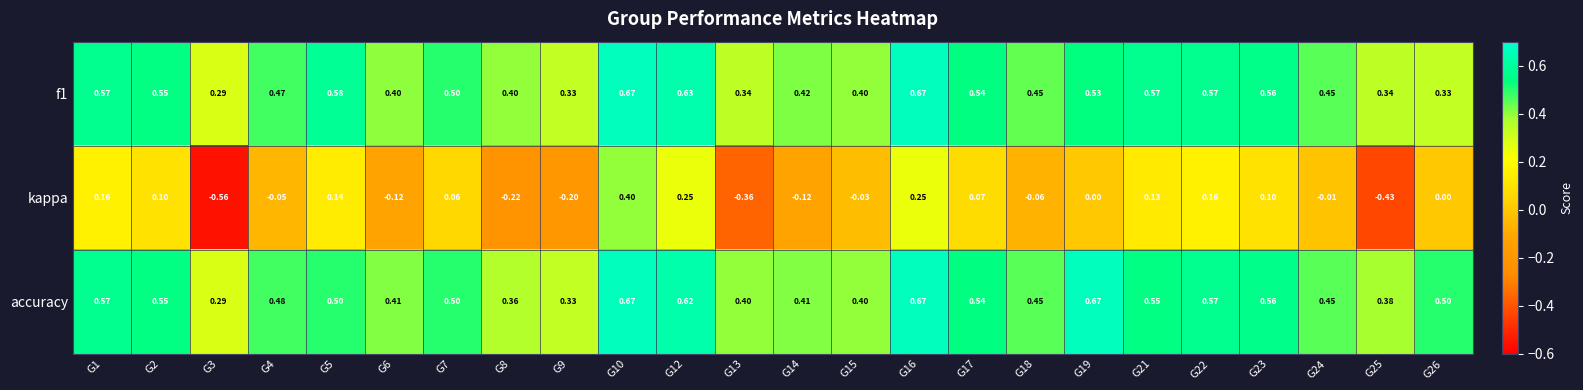

Between G14 and G22, which series saw the biggest shift?

kappa